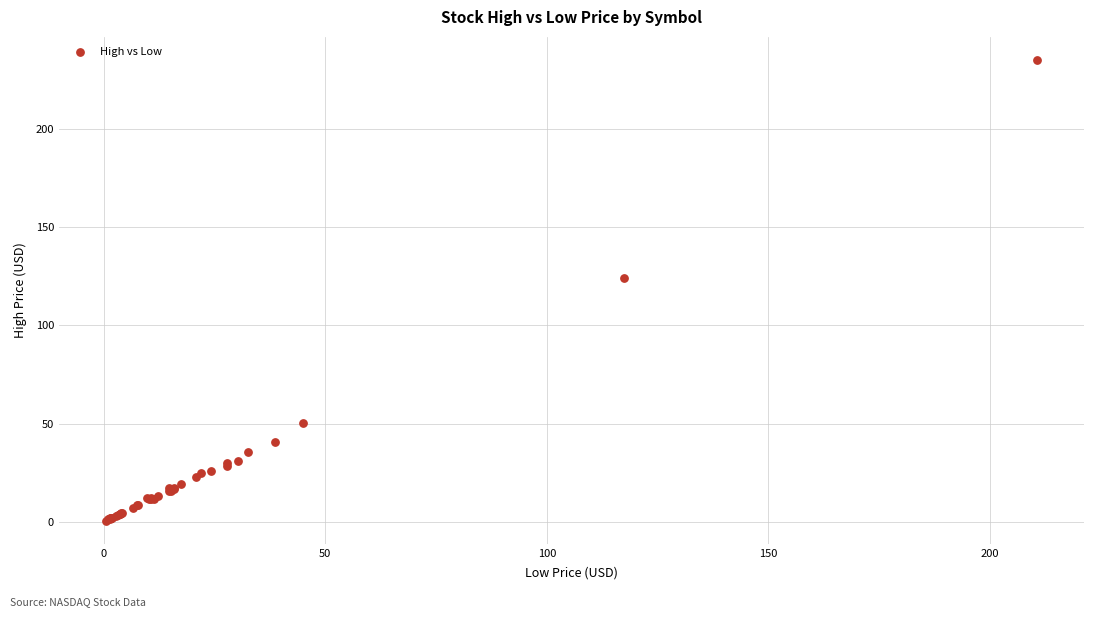

What Y value in the scatter plot is closest to 117?

124.0